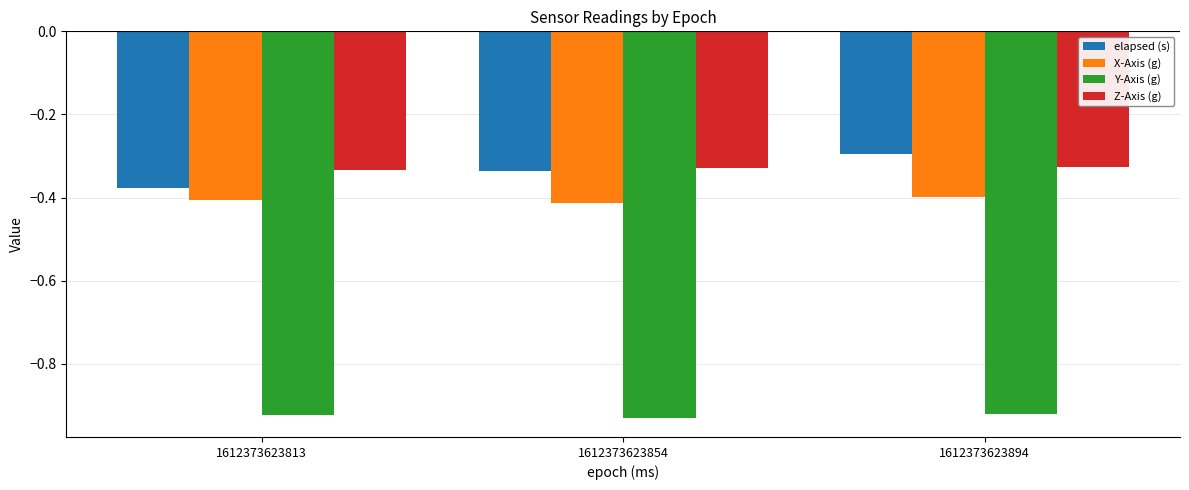

Is the value of Y-Axis (g) at 1612373623813 greater than the value of X-Axis (g) at 1612373623894?

No